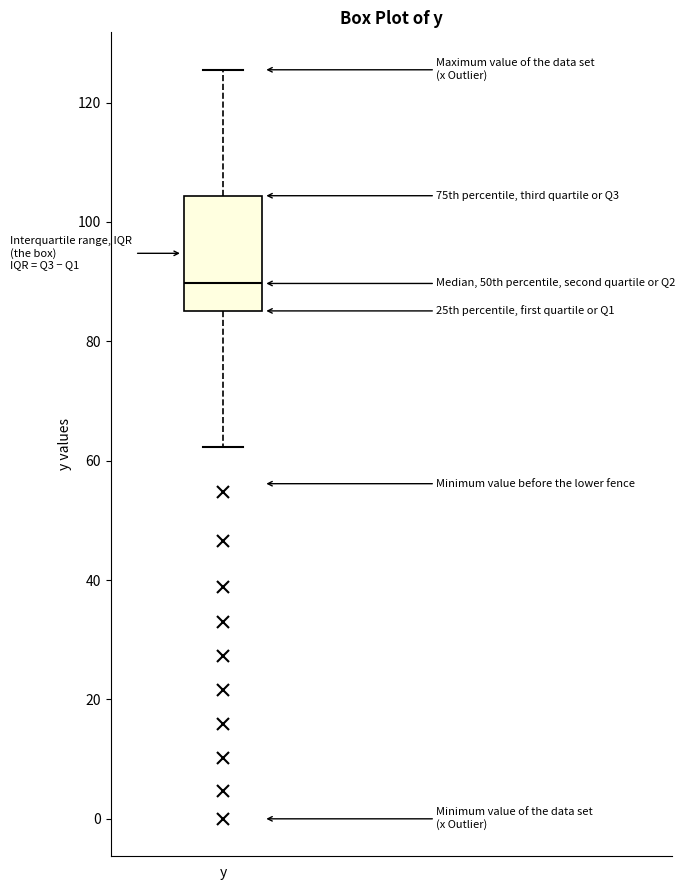

Transcribe this box plot: give where the median line is, the range the box spans, and where the two whiskers end, as read against the y-axis. The values are not printed on the chart, so give them approximately, as read against the axis.

median 90, box 86 to 104, whiskers 62 to 126